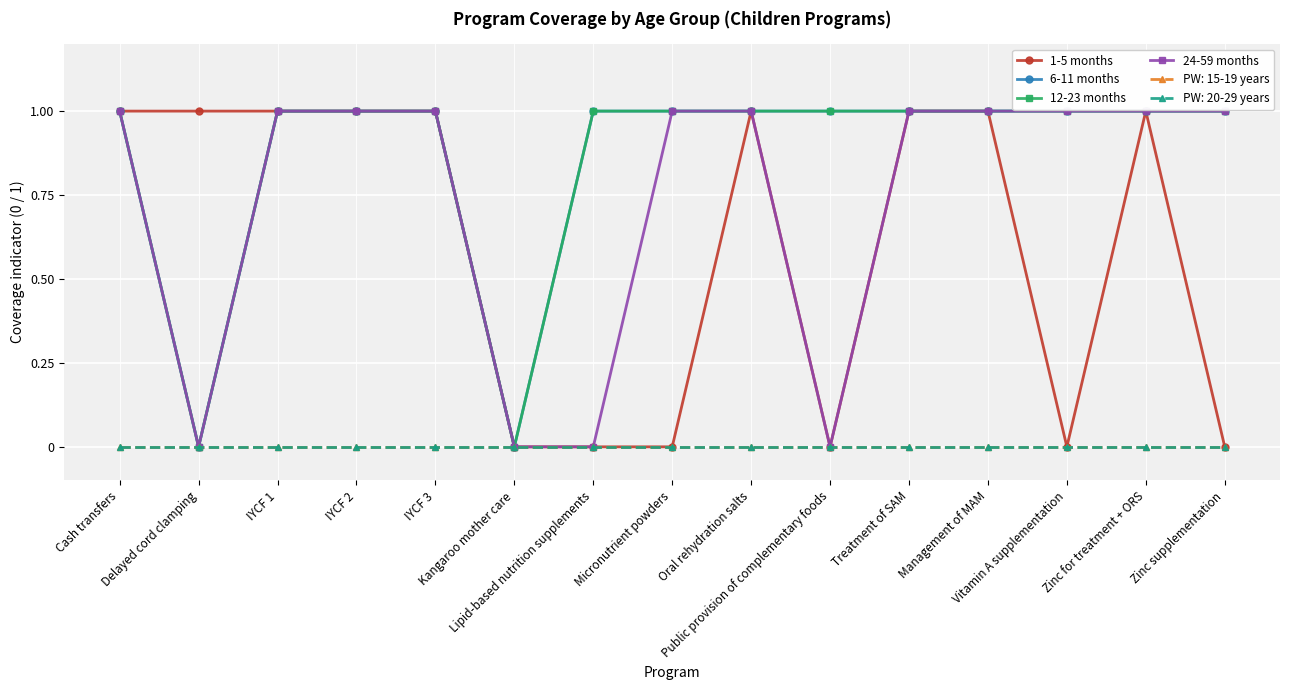

In 12-23 months, how many points are lower than both neighbors (excluding endpoints)?

2